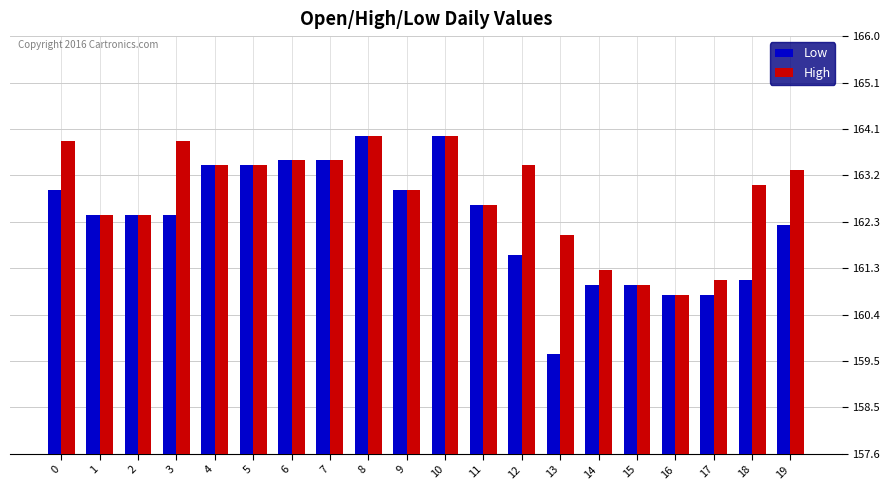

What is the value of the High bar at the 10th from the left?

162.9